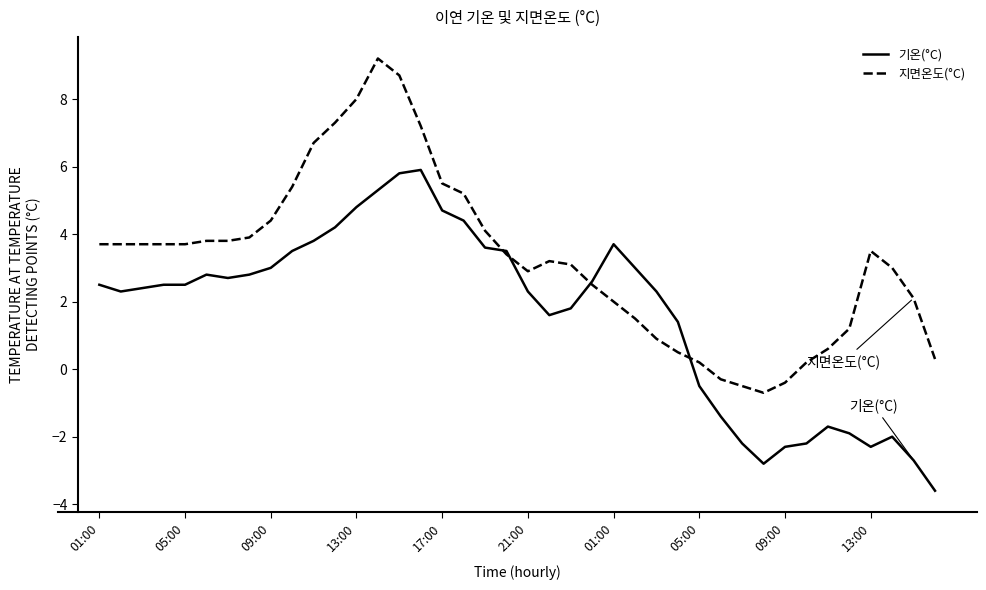

What is the highest value of the 지면온도(°C) series?

9.2